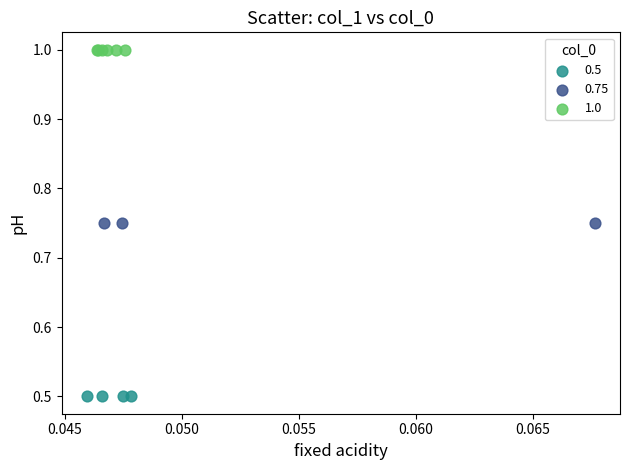

Which series contains the lowest Y value?

0.5